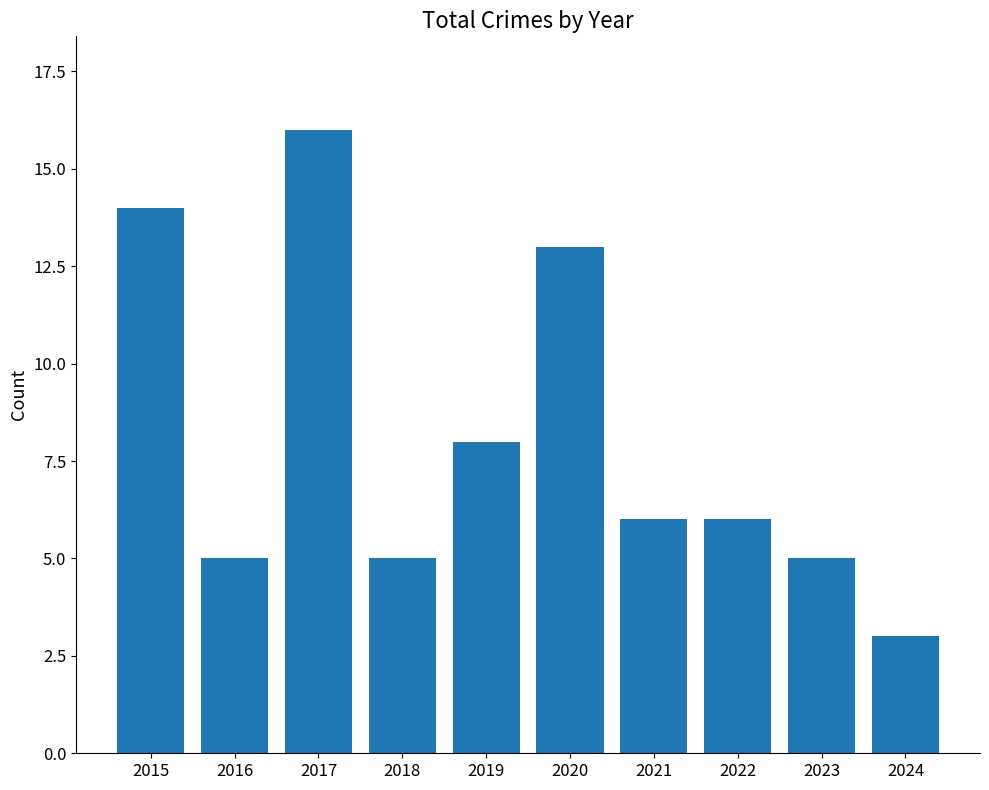

What is the smallest value displayed?

3